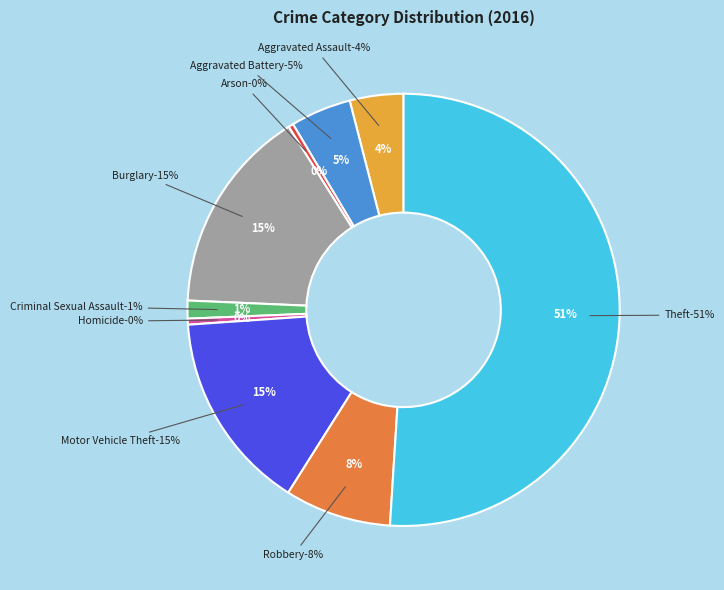

Does Burglary represent more than half of the total?

No